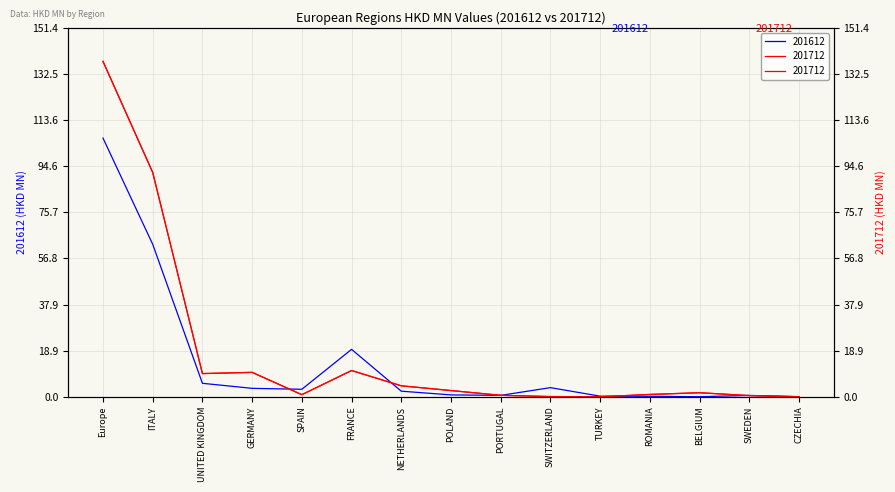

Reading left to right, list all the values displayed in this chart.

201612: 106.2	62.6	5.5	3.5	3.1	19.5	2.3	0.8	0.6	3.7	0.3	0.2	0.0	0.6	0.0
201712: 137.7	92.1	9.5	10.0	0.9	10.8	4.5	2.6	0.6	0.1	0.0	1.0	1.7	0.5	0.0